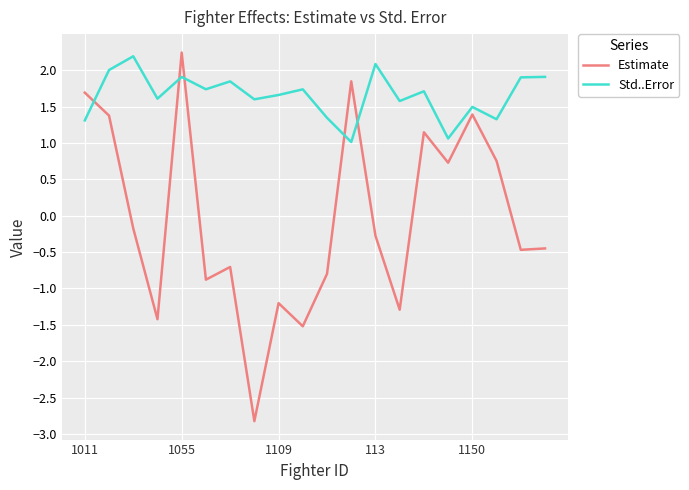

What is the difference between the maximum and minimum values in the Estimate series?

5.1